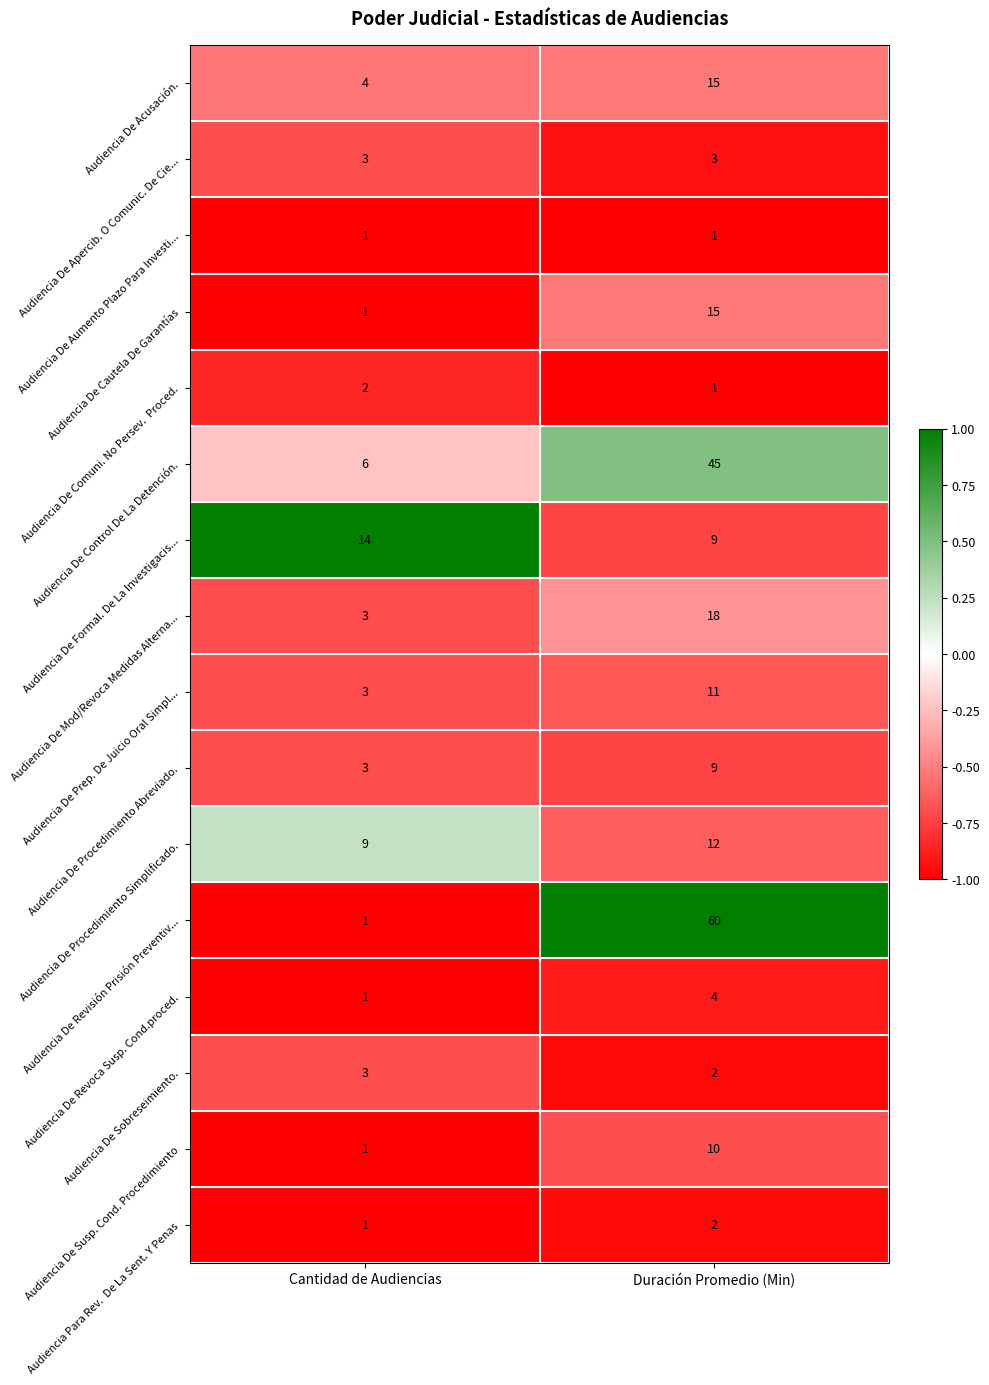

What is the maximum value shown in the chart?

60